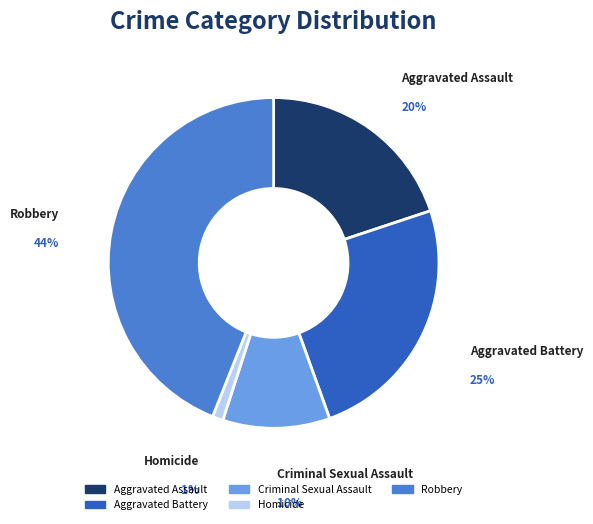

Between Criminal Sexual Assault and Robbery, which is larger?

Robbery